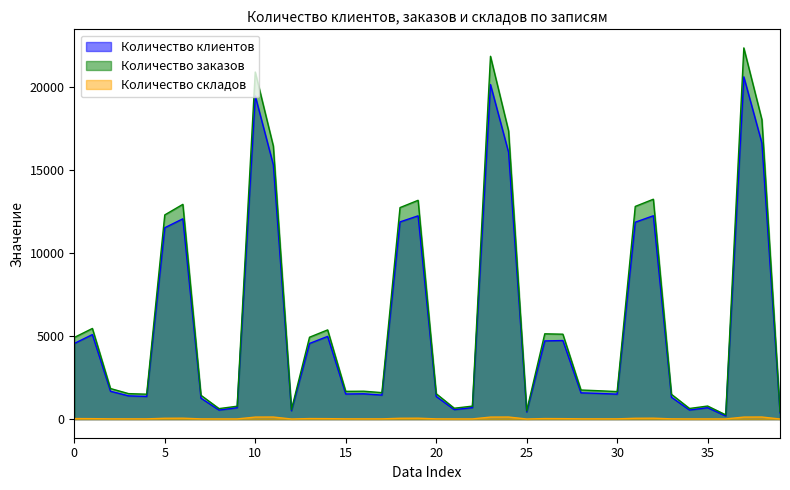

Which label corresponds to the largest value in the chart?

37